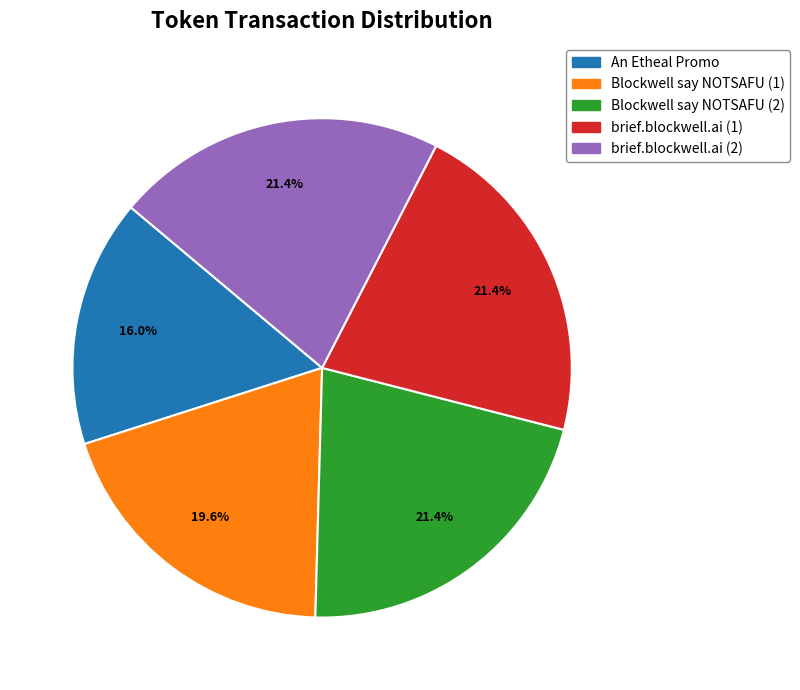

What is the ratio of the value at brief.blockwell.ai (2) to the value at Blockwell say NOTSAFU (1)?

1.1